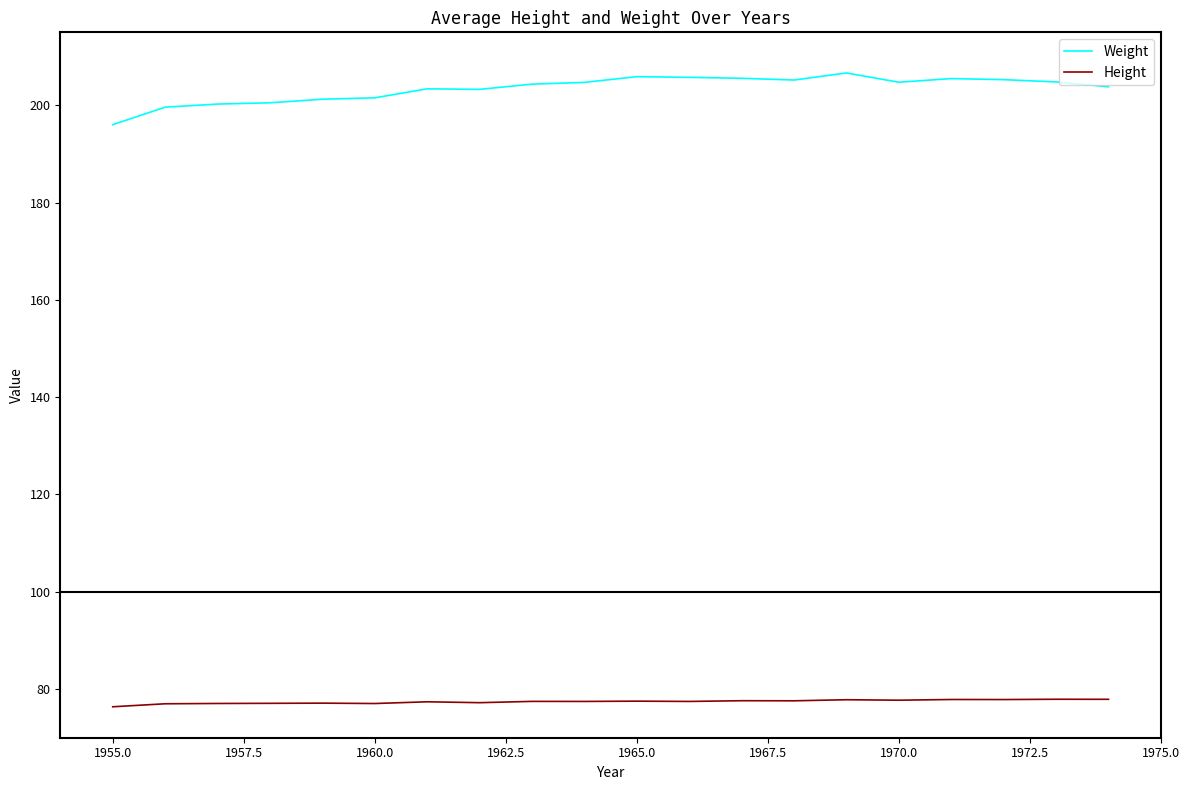

True or false: Weight has more than 2 points higher than both neighbors.

True